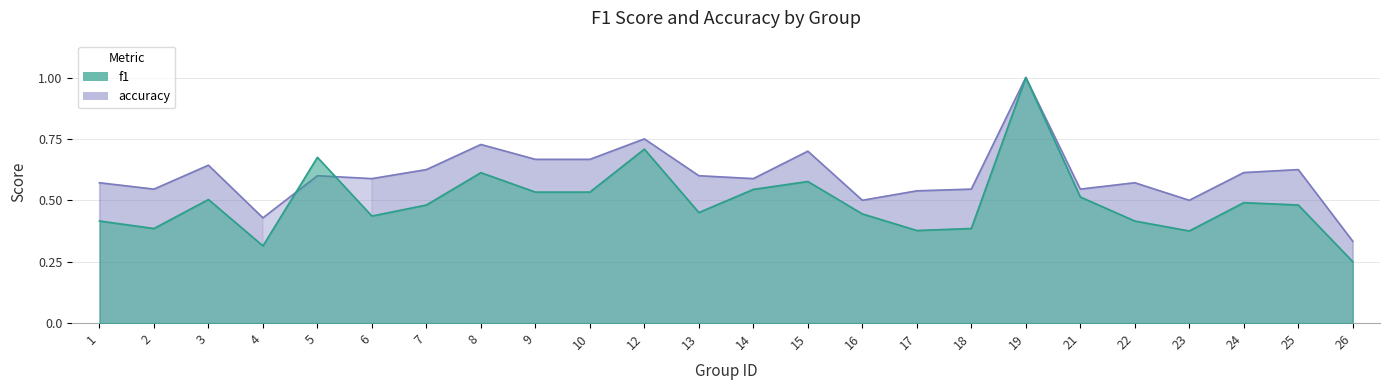

Is it true that f1 equals 0.5 at 21?

True